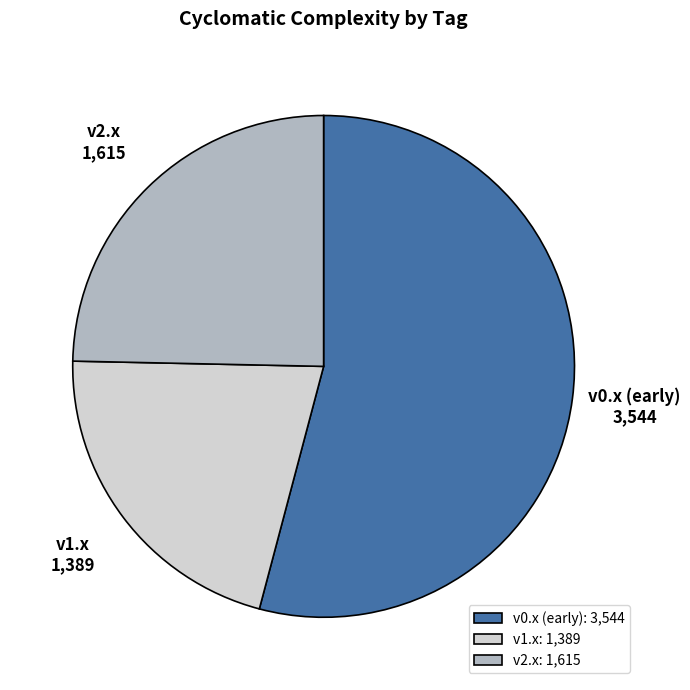

Combined, do v0.x (early) and v1.x account for over 50%?

Yes